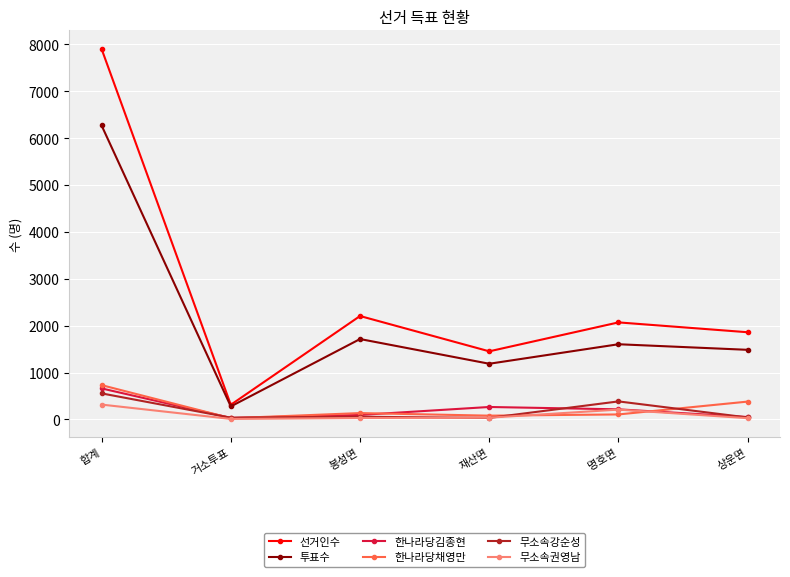

At which category does the chart reach its peak across all series?

합계